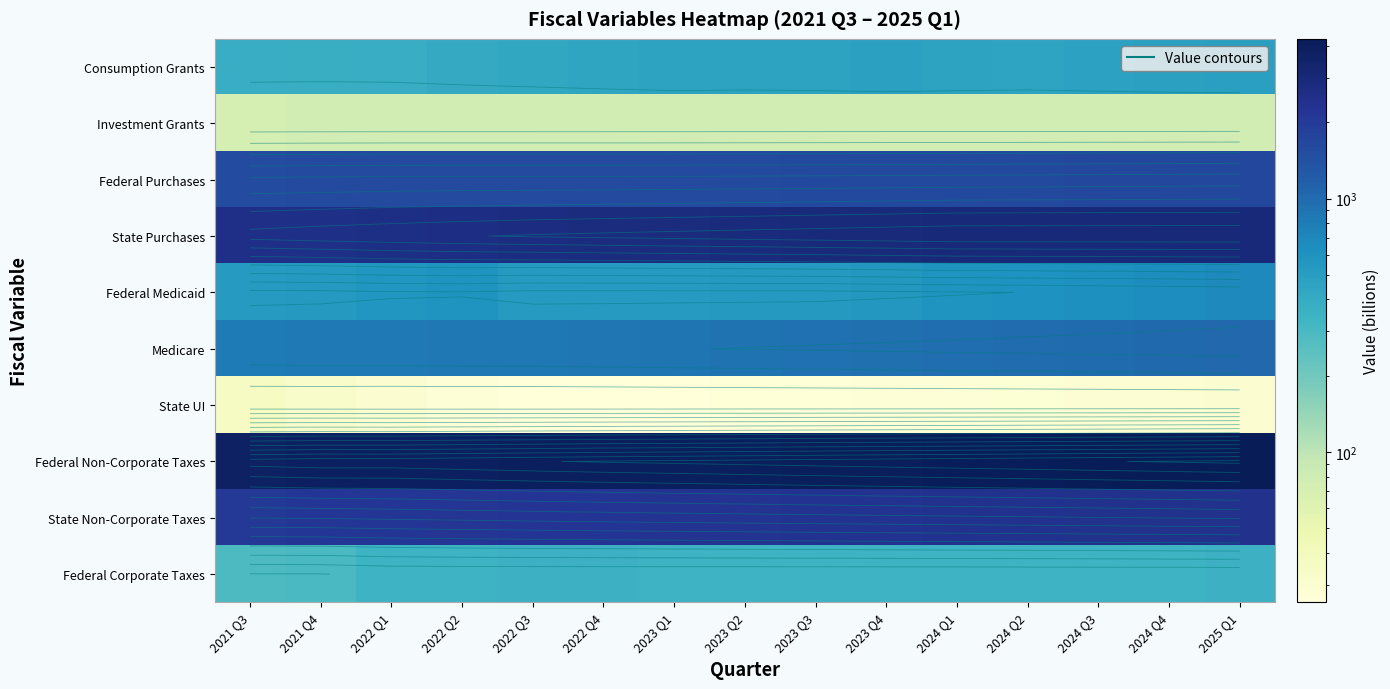

At 2023 Q1, list the series in order from smallest to largest.

State UI, Investment Grants, Federal Corporate Taxes, Consumption Grants, Federal Medicaid, Medicare, Federal Purchases, State Non-Corporate Taxes, State Purchases, Federal Non-Corporate Taxes